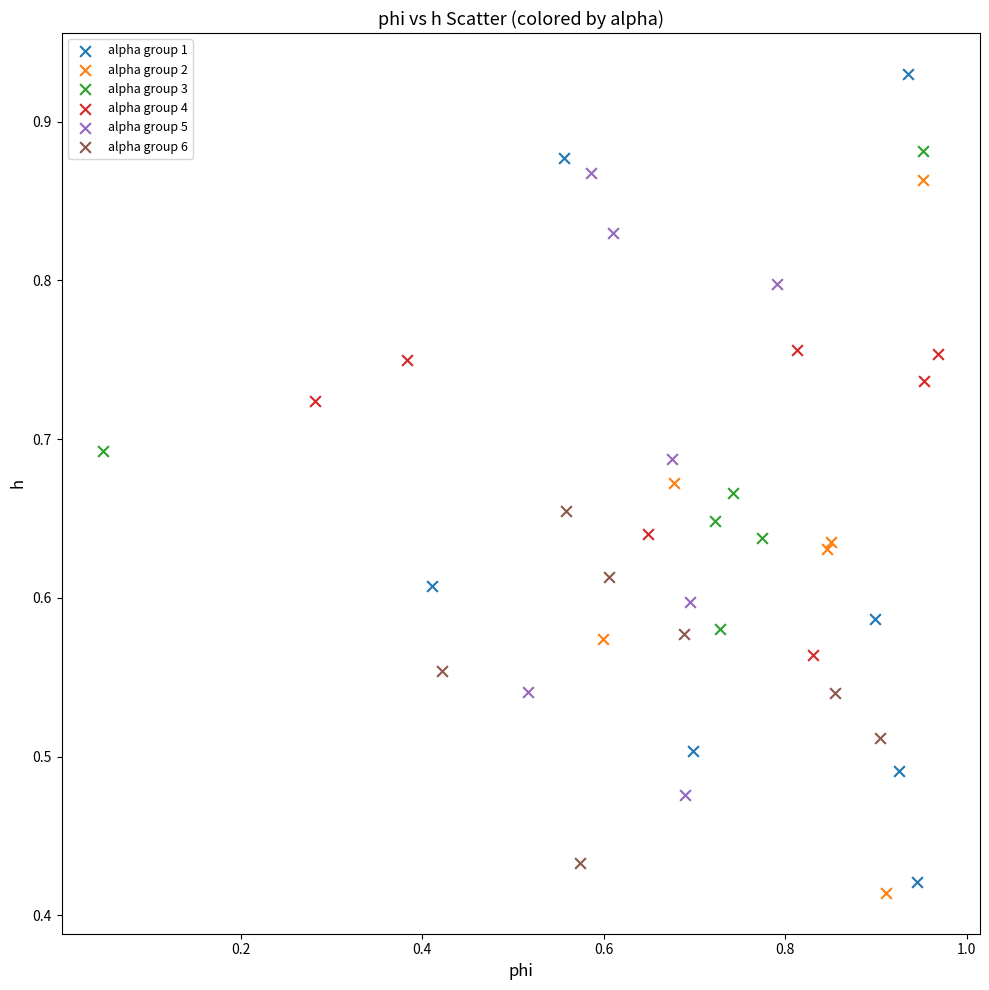

Which series reaches the maximum Y coordinate?

alpha group 1